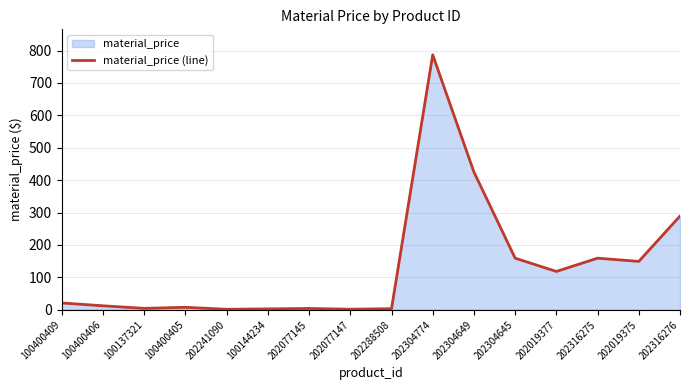

What is the label of the 12th point from the right?

202241090